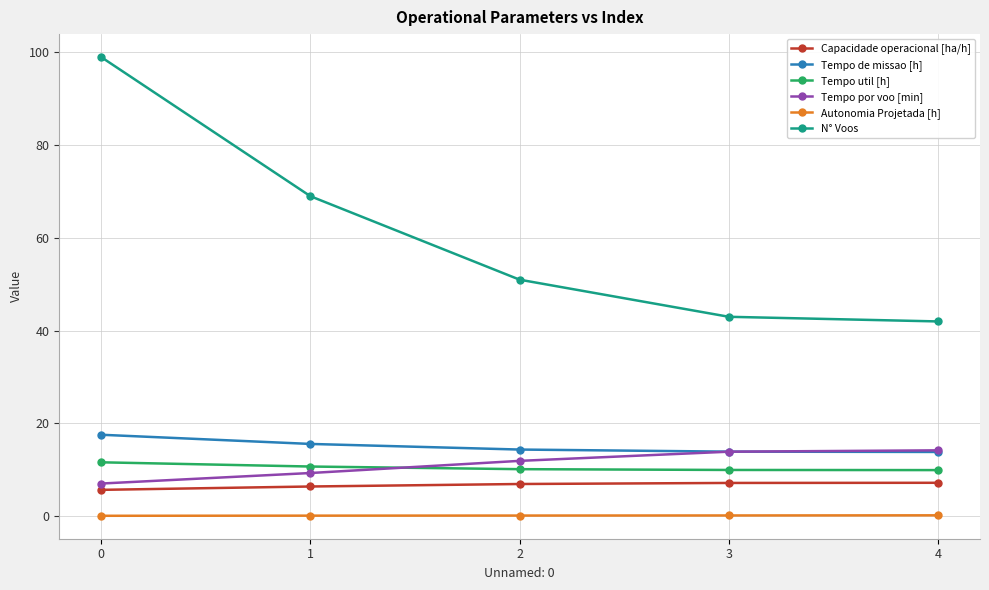

Between which two adjacent categories do Tempo util [h] and Tempo por voo [min] first intersect?

1 and 2